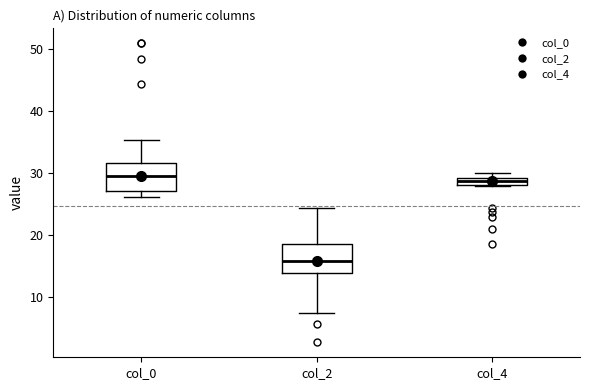

Where is the upper edge of the box for col_4 on the y-axis? The values are not printed on the chart, so give them approximately, as read against the axis.

29